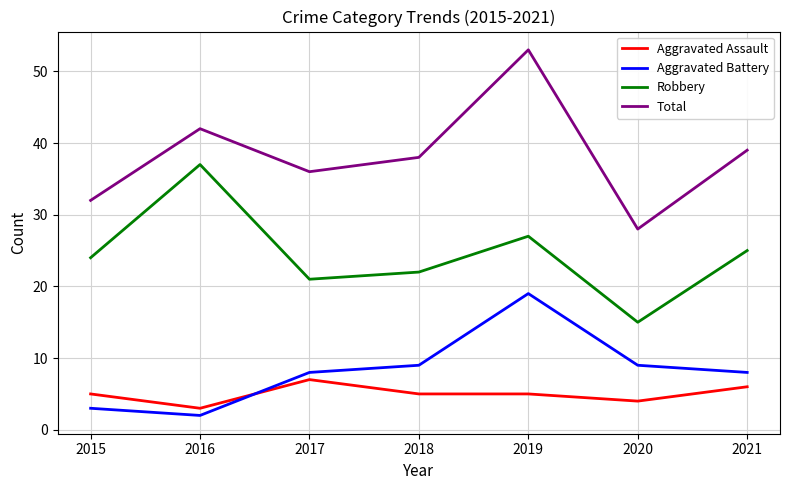

True or false: Aggravated Battery and Total cross at least once.

False